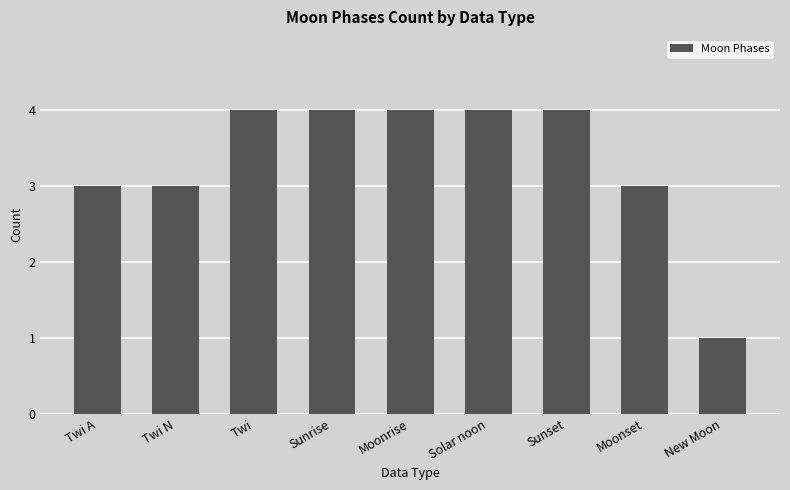

Is it true that the value at Solar noon is 6?

False